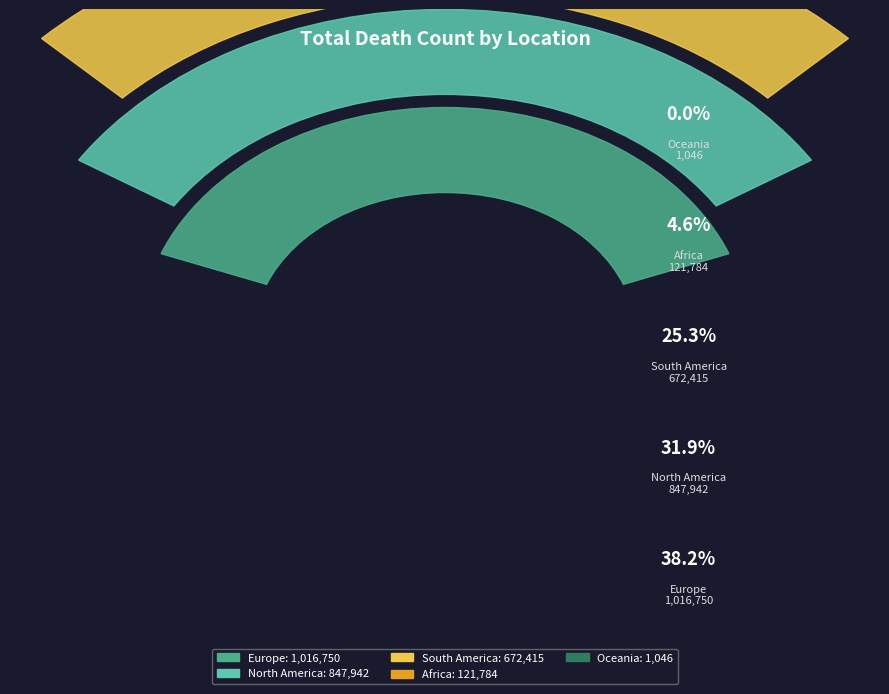

What portion of the pie excludes South America?

74.7%